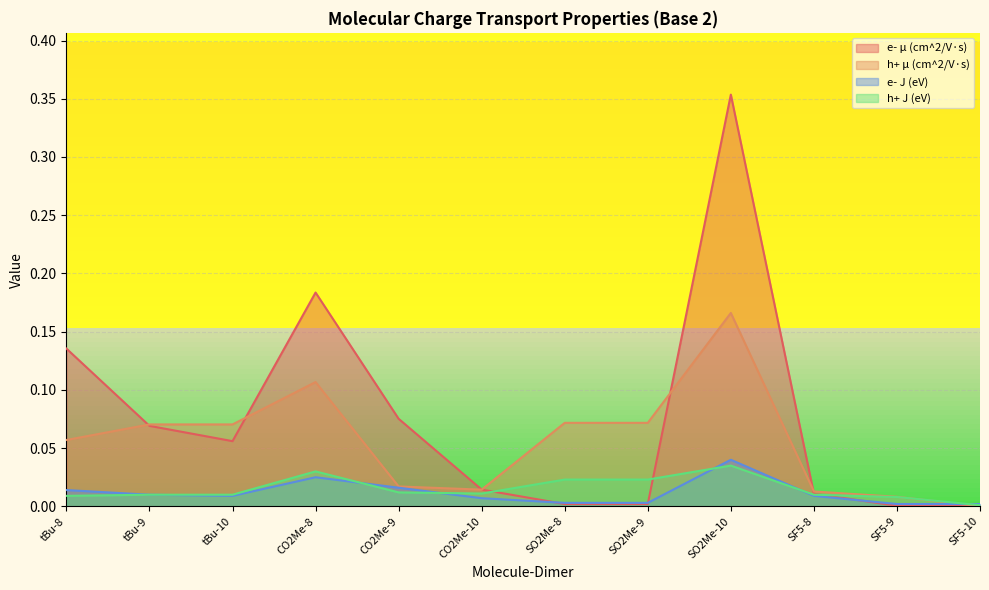

The h+ μ (cm^2/V·s) series shows 0.0 at SF5-8. True or false?

True